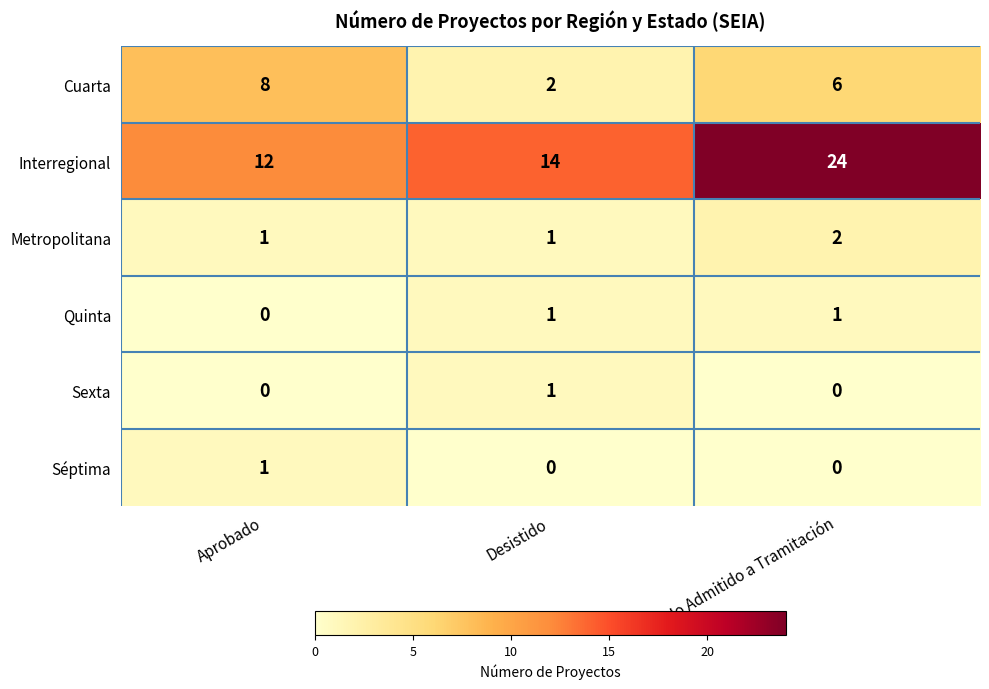

Reading left to right, transcribe all the data shown in this chart.

Cuarta: 8	2	6
Interregional: 12	14	24
Metropolitana: 1	1	2
Quinta: 0	1	1
Sexta: 0	1	0
Séptima: 1	0	0